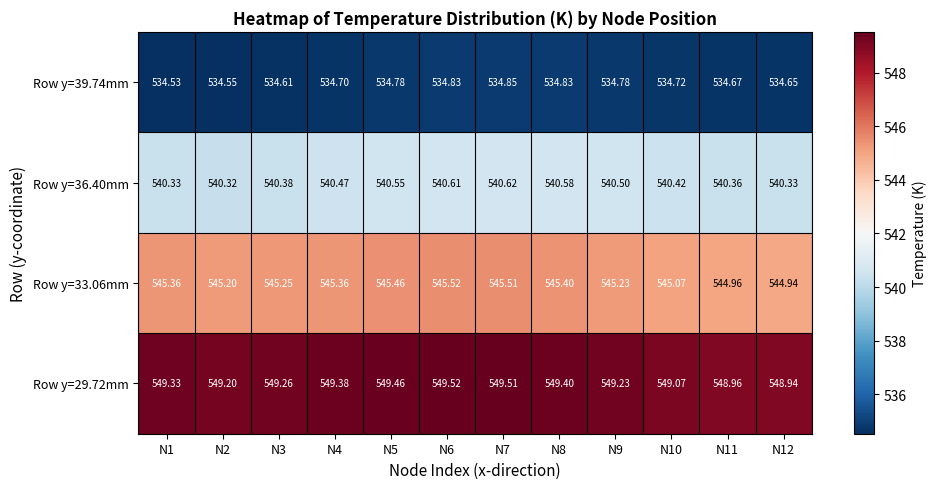

Reading left to right, transcribe all the data shown in this chart.

Row y=39.74mm: N1=534.5	N2=534.5	N3=534.6	N4=534.7	N5=534.8	N6=534.8	N7=534.9	N8=534.8	N9=534.8	N10=534.7	N11=534.7	N12=534.6
Row y=36.40mm: N1=540.3	N2=540.3	N3=540.4	N4=540.5	N5=540.5	N6=540.6	N7=540.6	N8=540.6	N9=540.5	N10=540.4	N11=540.4	N12=540.3
Row y=33.06mm: N1=545.4	N2=545.2	N3=545.2	N4=545.4	N5=545.5	N6=545.5	N7=545.5	N8=545.4	N9=545.2	N10=545.1	N11=545.0	N12=544.9
Row y=29.72mm: N1=549.3	N2=549.2	N3=549.3	N4=549.4	N5=549.5	N6=549.5	N7=549.5	N8=549.4	N9=549.2	N10=549.1	N11=549.0	N12=548.9